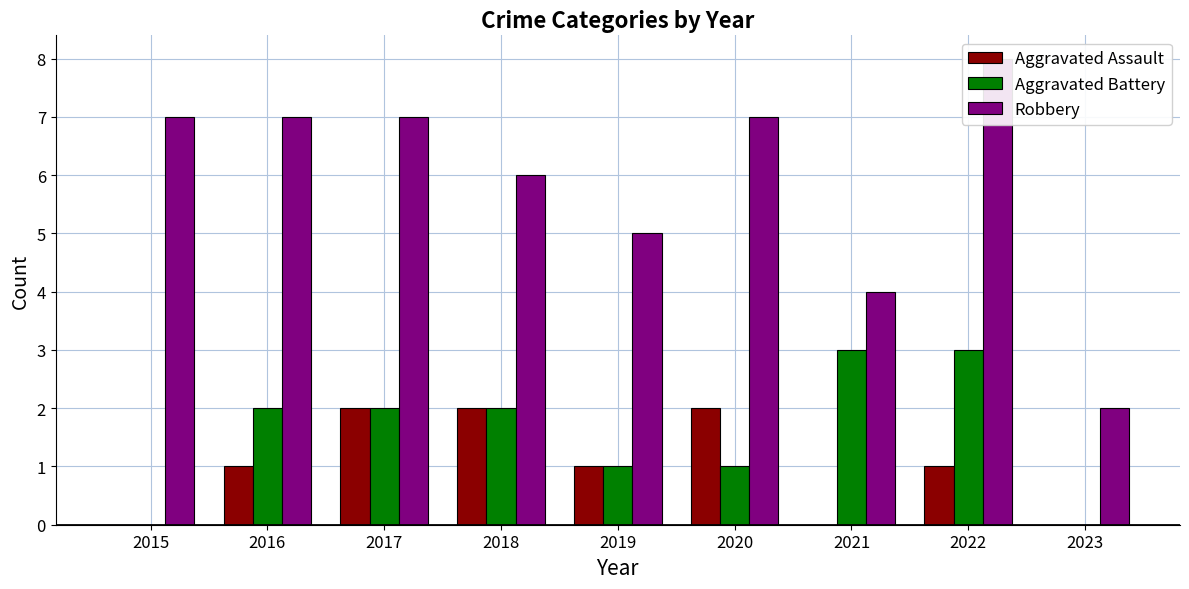

Count the Aggravated Assault values in the range 0 to 2.

9